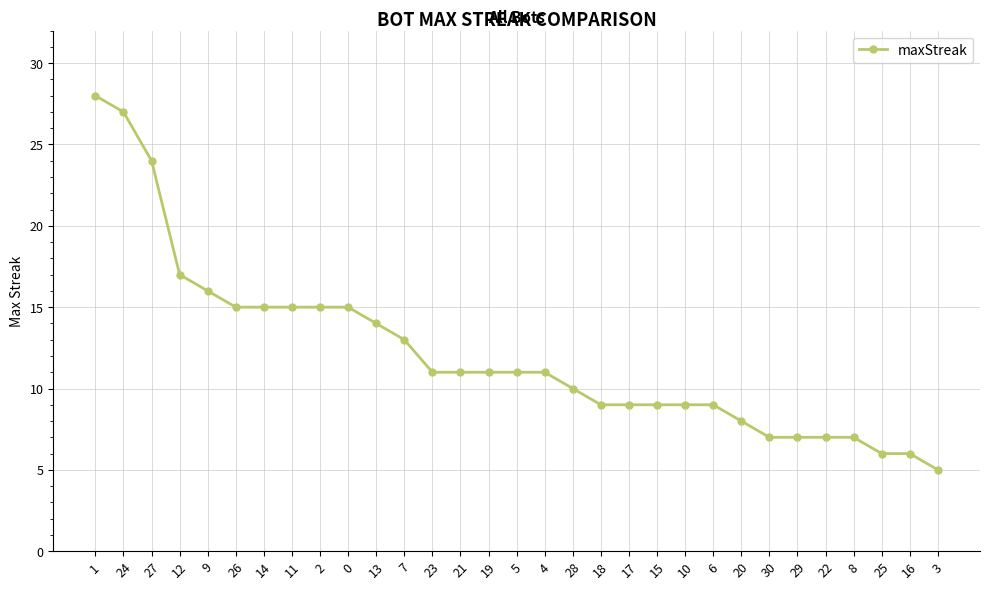

What is the ratio of the value at 13 to the value at 29?

2.0